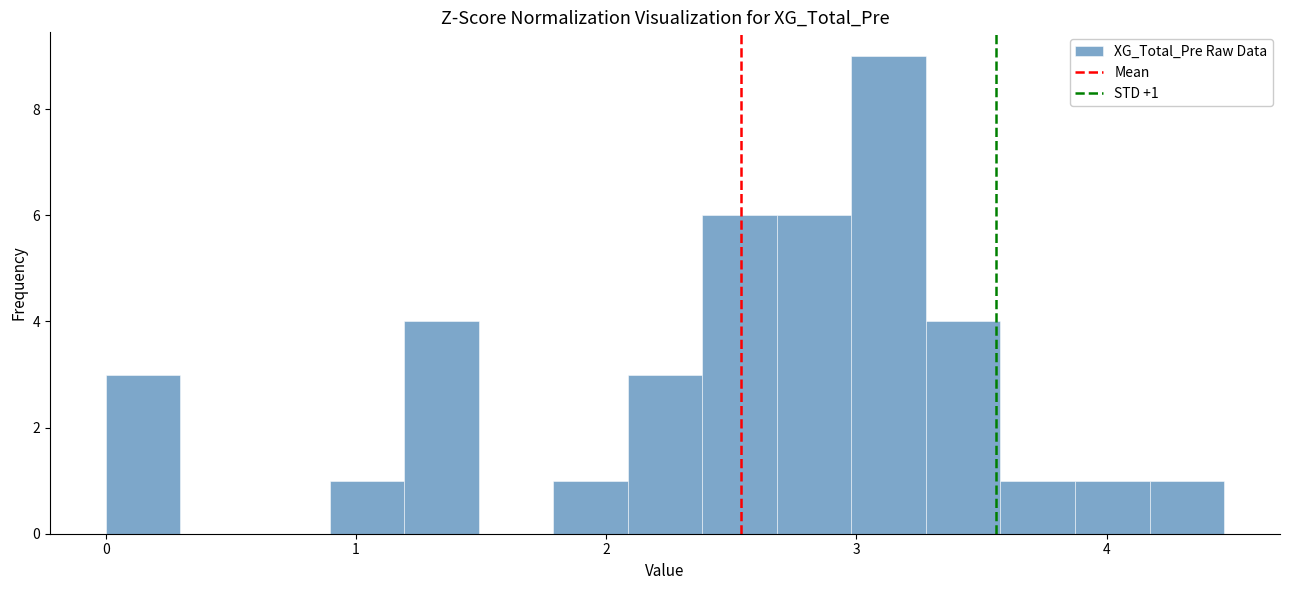

Around what value on the x-axis is the tallest bar? Give the approximate position of its centre, as read against the axis.

3.1